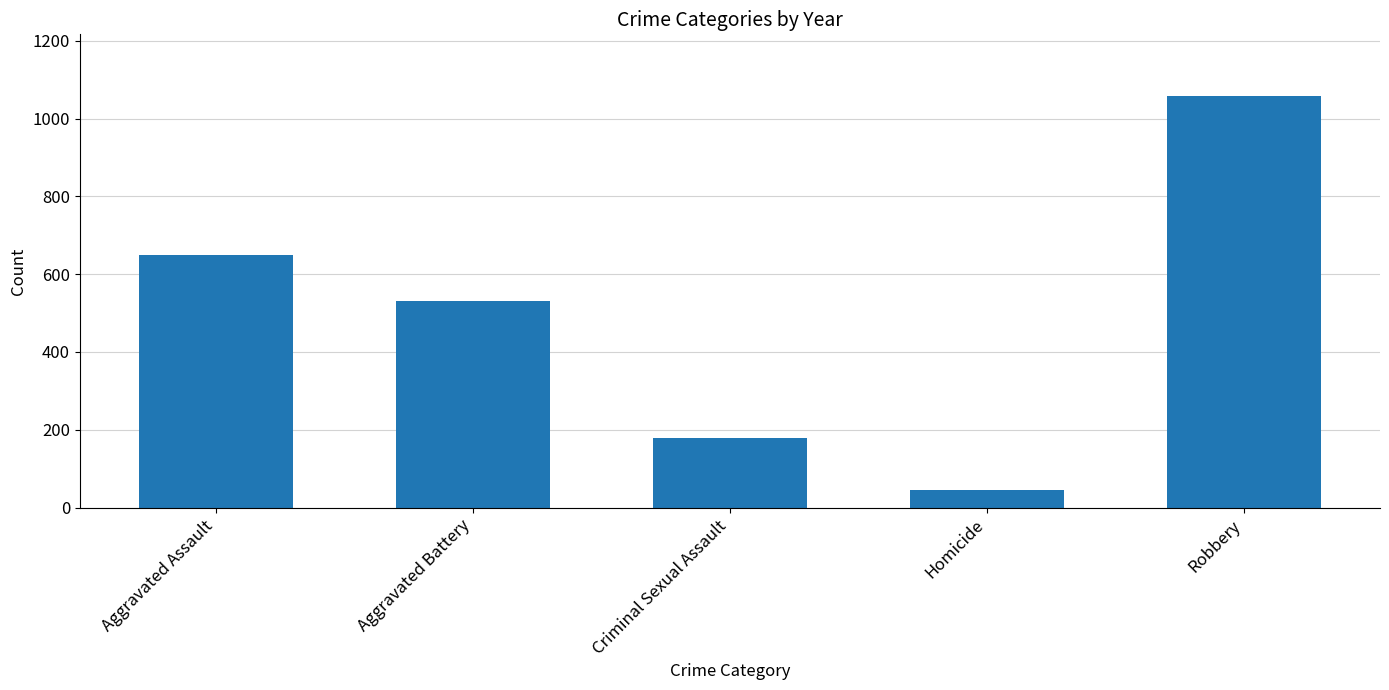

At which category does the chart reach its peak across all series?

Robbery